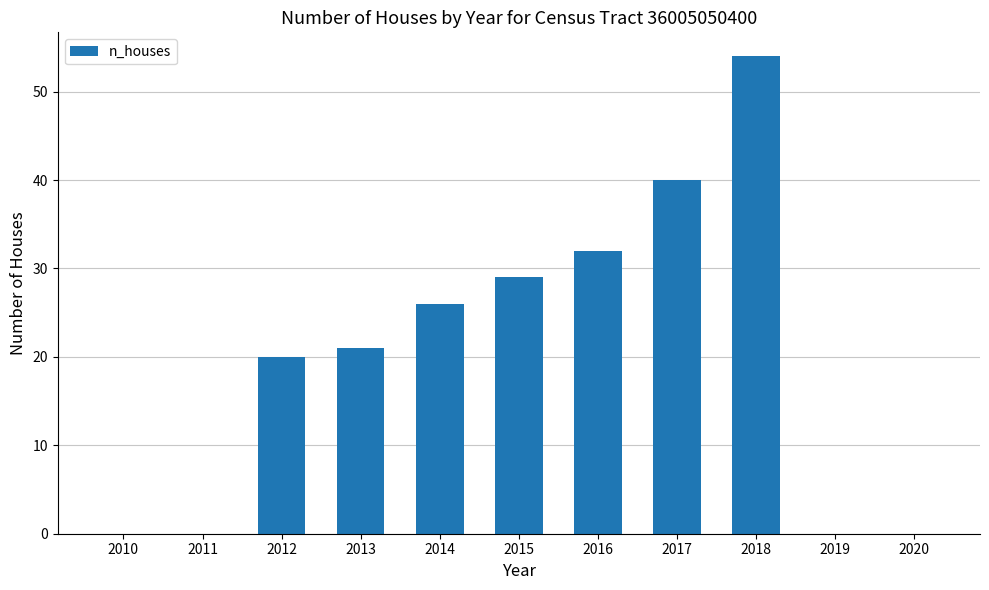

Reading left to right, transcribe all the data shown in this chart.

2010=0	2011=0	2012=20	2013=21	2014=26	2015=29	2016=32	2017=40	2018=54	2019=0	2020=0